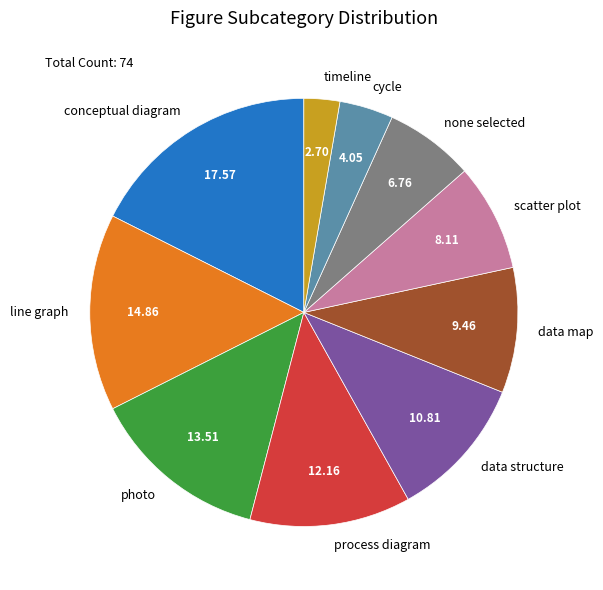

Is the sum of data map and timeline greater than half?

No